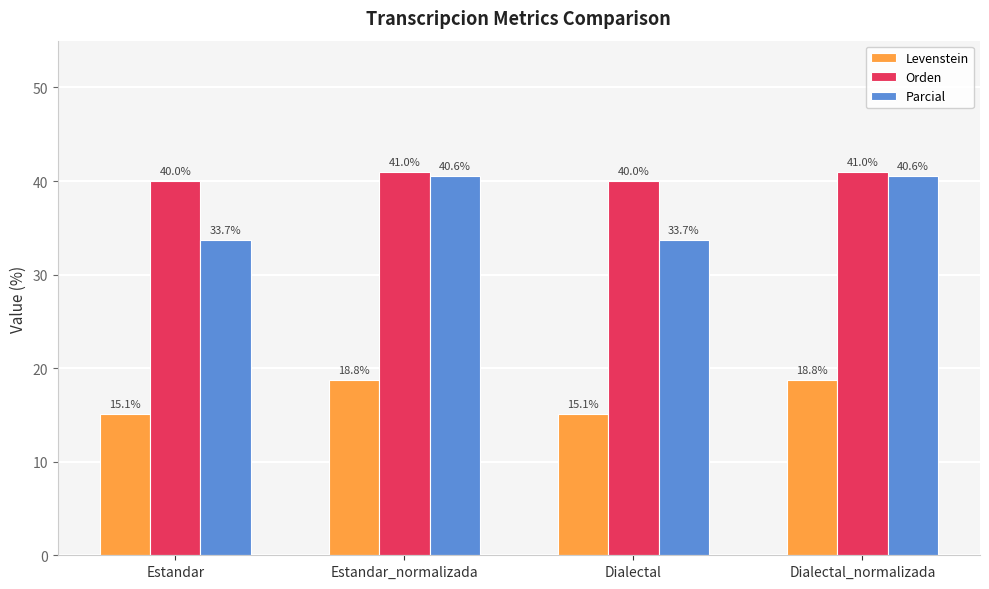

Which series has the largest range (max minus min)?

Parcial